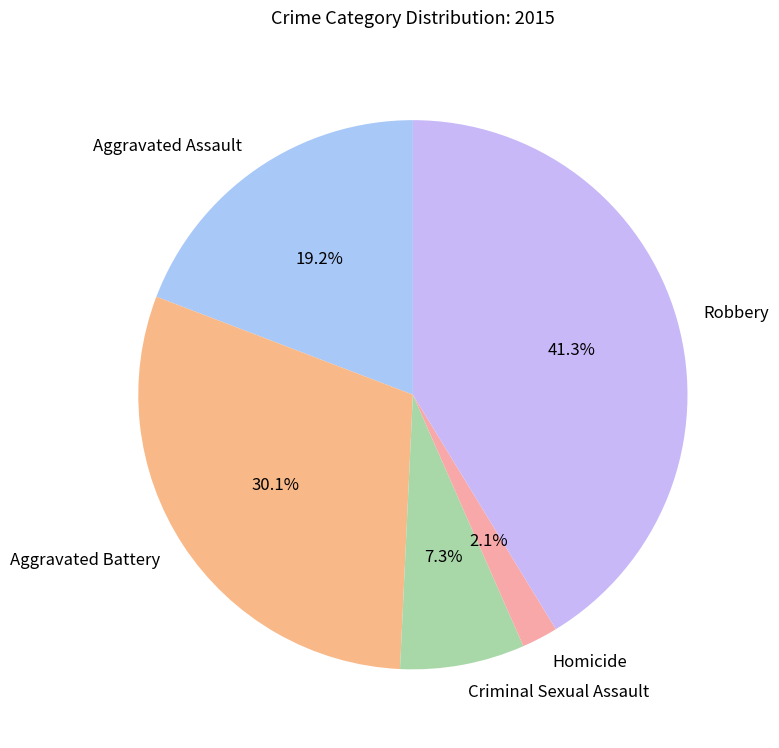

Which has a higher value, Aggravated Assault or Criminal Sexual Assault?

Aggravated Assault